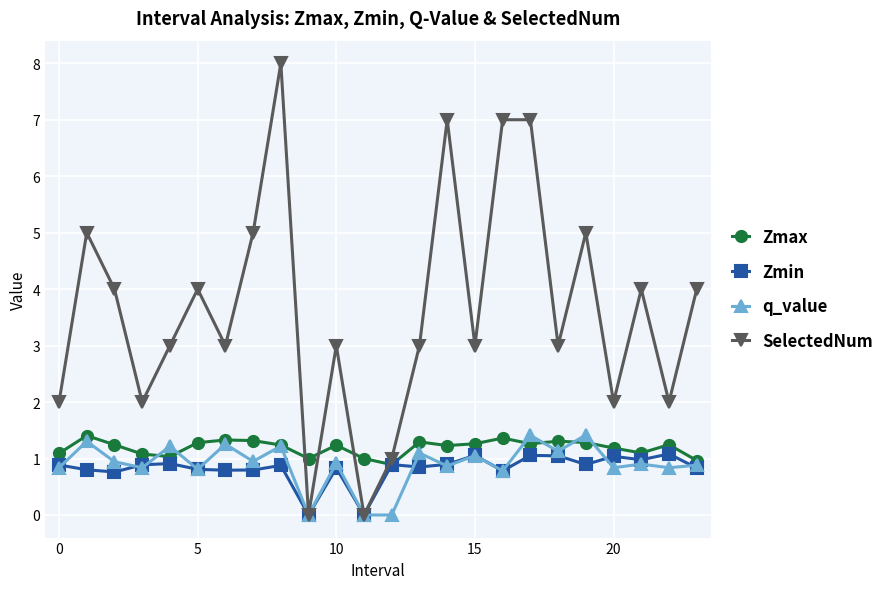

What is the value of the Zmin point at the 22nd from the left?

1.0